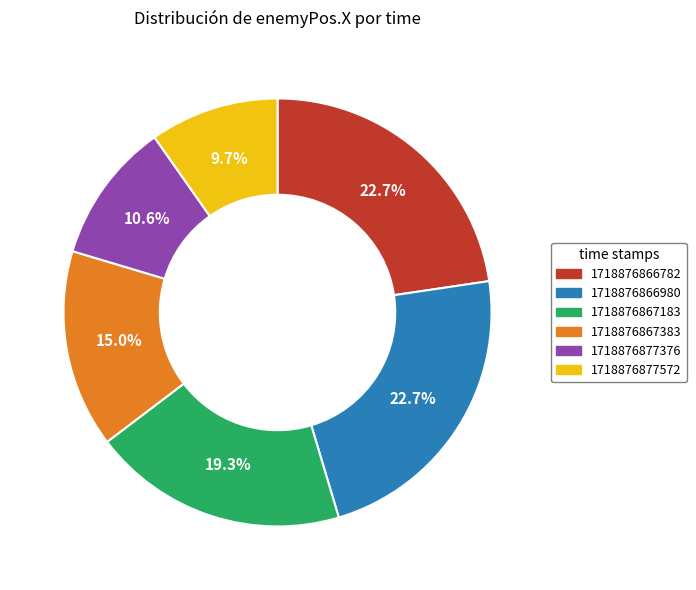

To the nearest percent, what is the average slice percentage?

17%